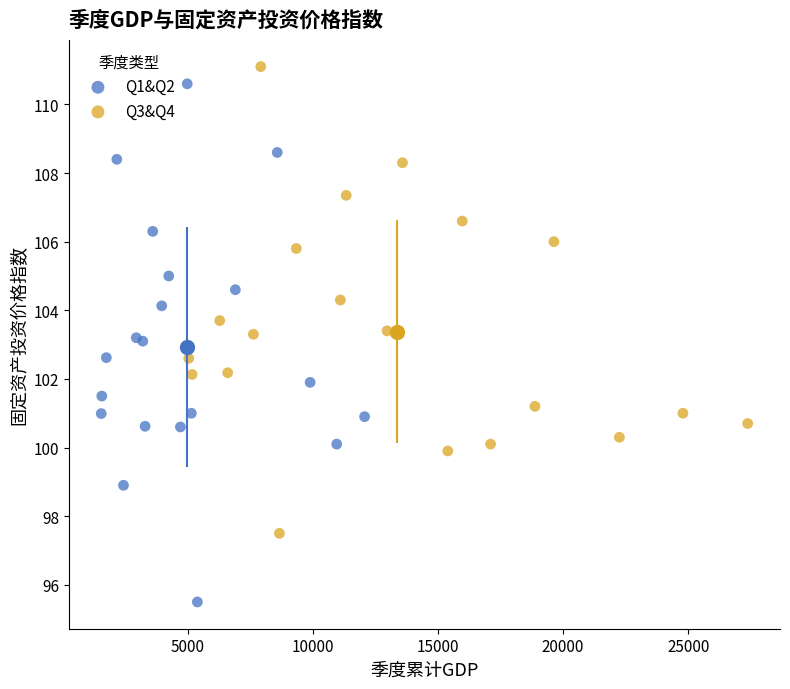

Which series has the widest spread of Y values?

Q1&Q2